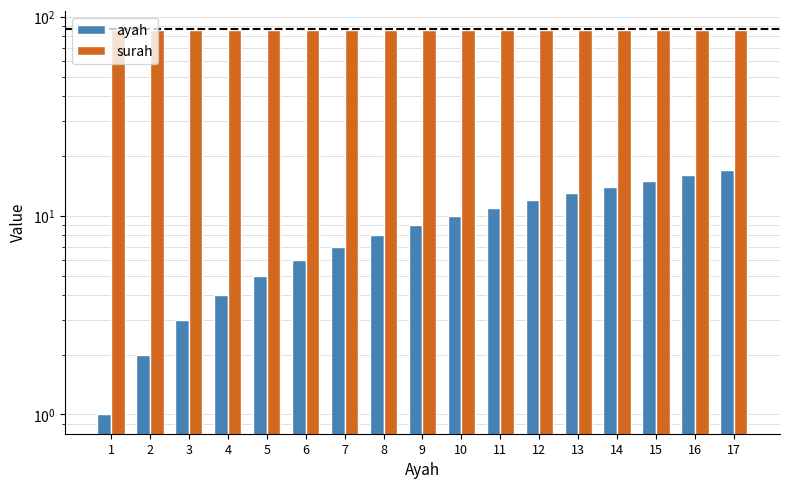

How many values in the ayah series exceed 9?

8